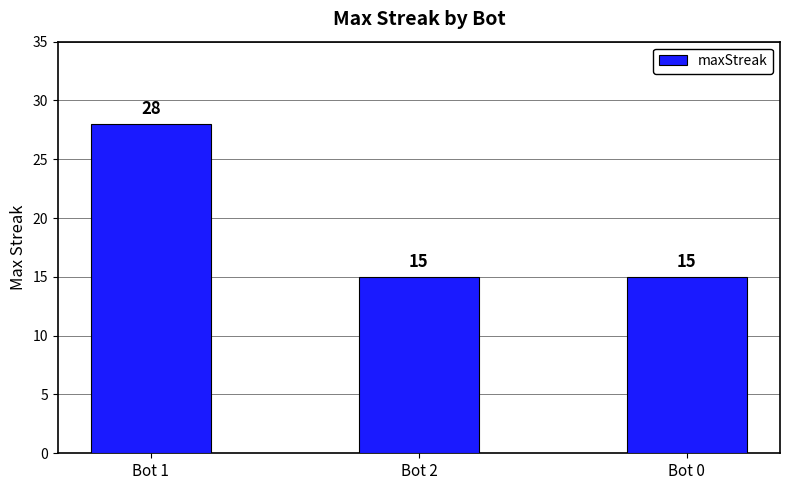

What is the ratio of the value at Bot 0 to the value at Bot 1?

0.5